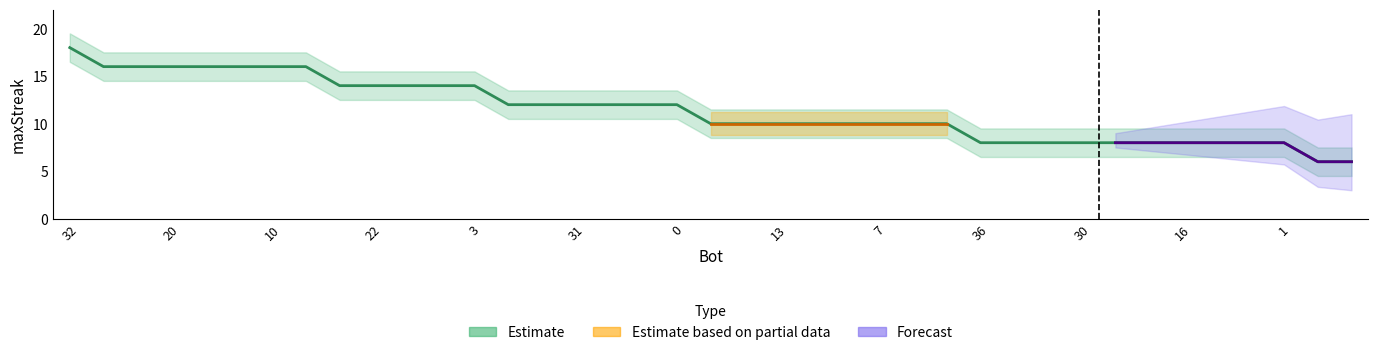

At which label does the data first exceed 10?

32